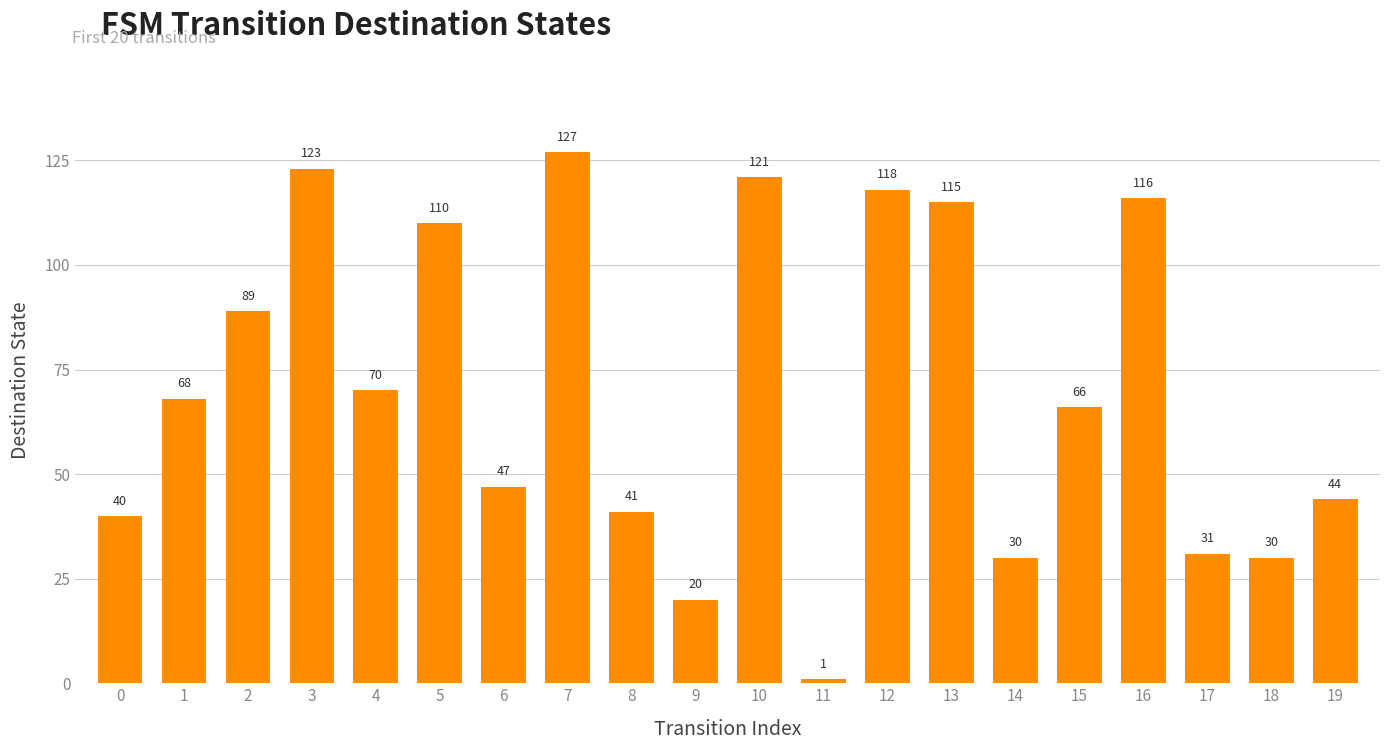

What is the difference between the maximum and second lowest values?

107